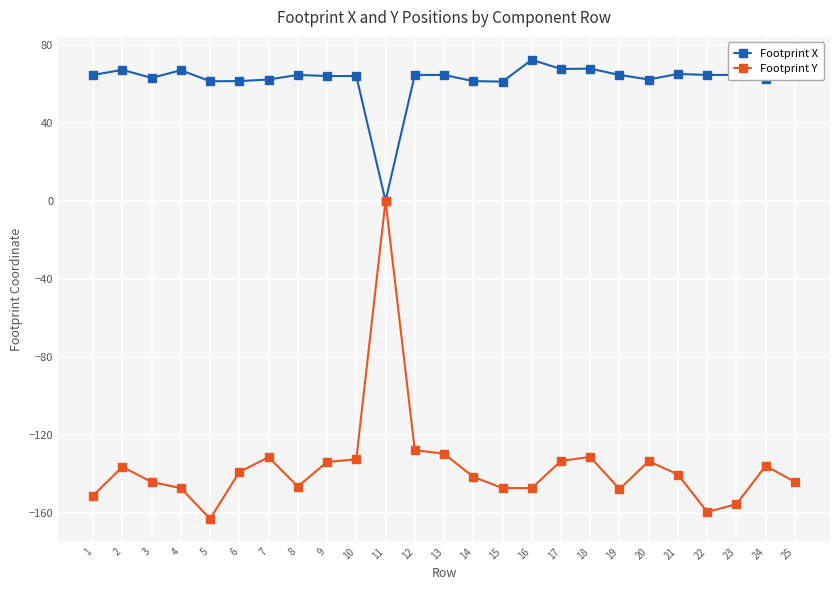

Rank the series by their average value, from highest to lowest.

Footprint X, Footprint Y